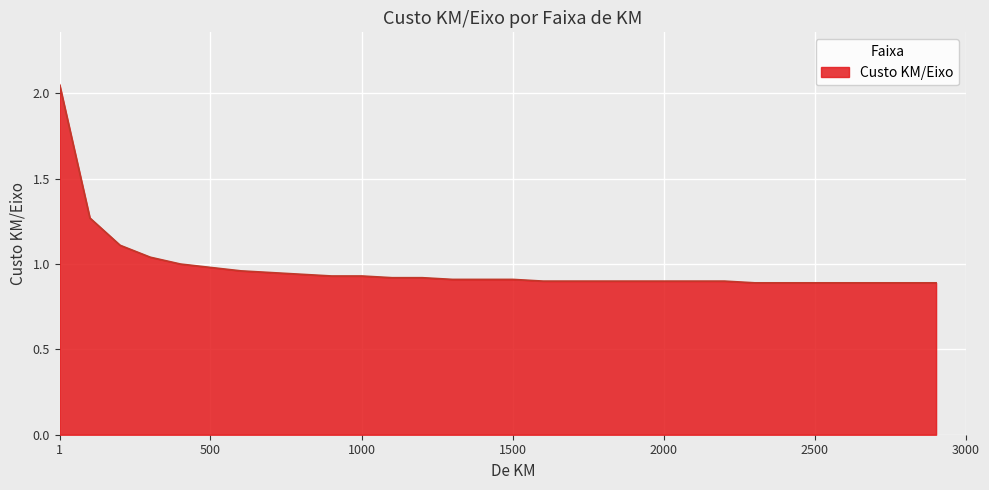

Reading left to right, what are all the values shown in this chart?

1=2.0	101=1.3	201=1.1	301=1.0	401=1.0	501=1.0	601=1.0	701=0.9	801=0.9	901=0.9	1001=0.9	1101=0.9	1201=0.9	1301=0.9	1401=0.9	1501=0.9	1601=0.9	1701=0.9	1801=0.9	1901=0.9	2001=0.9	2101=0.9	2201=0.9	2301=0.9	2401=0.9	2501=0.9	2601=0.9	2701=0.9	2801=0.9	2901=0.9